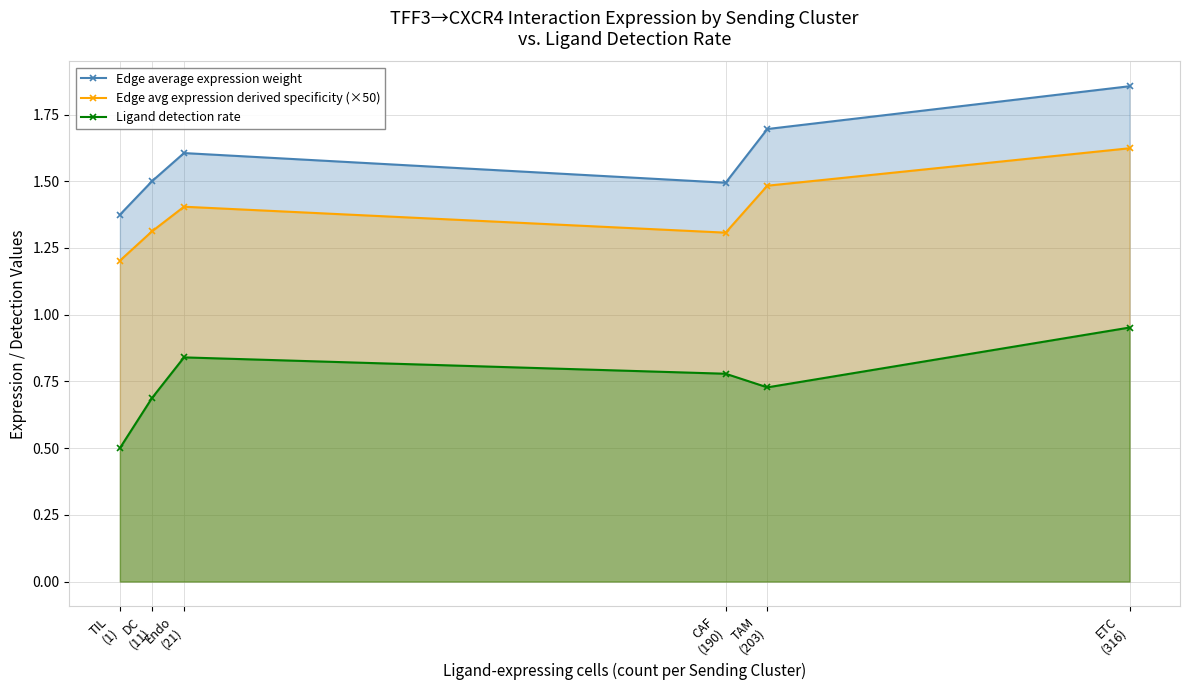

List the series in order of their overall mean, lowest first.

Ligand detection rate, Edge avg expression derived specificity (×50), Edge average expression weight